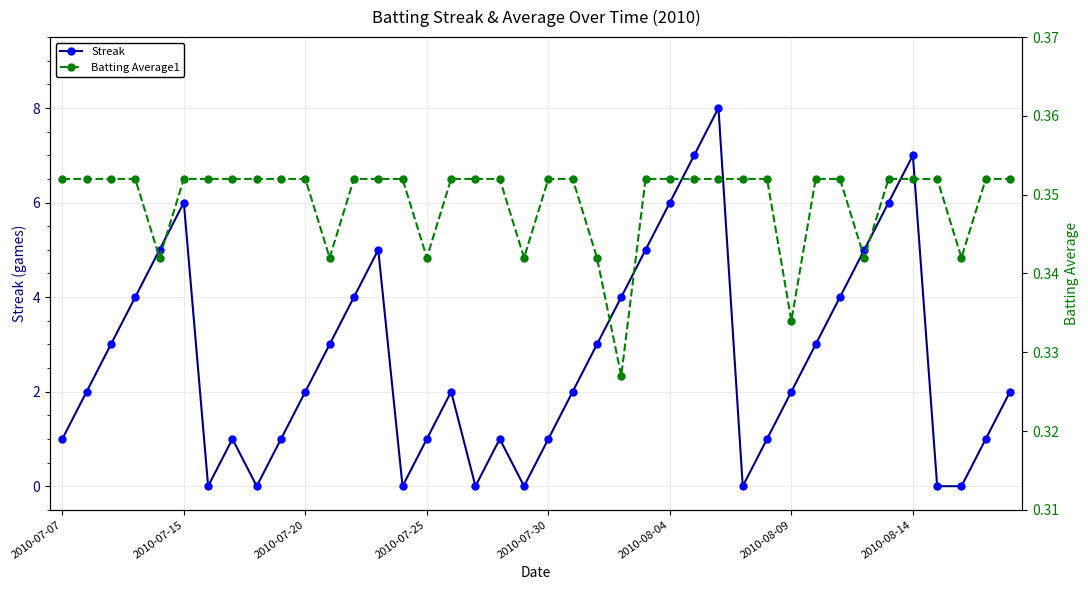

Rank the series by their maximum value, from lowest to highest.

Batting Average1, Streak